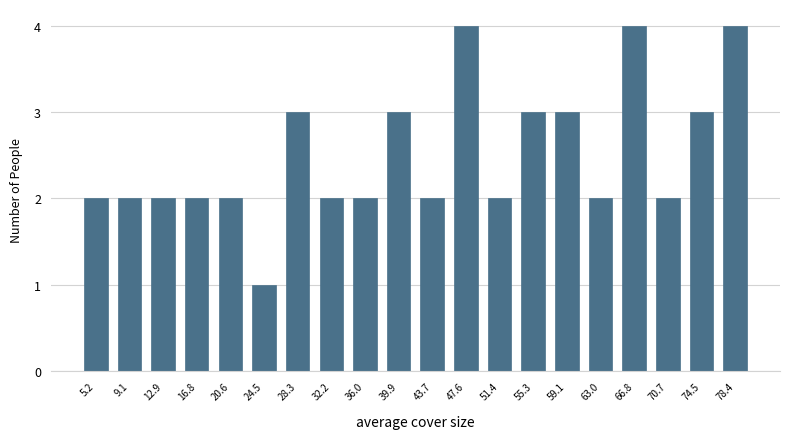

Reading left to right, transcribe this chart: for each bar, give the range it covers on the x-axis and its height. Neither the bar edges nor the heights are printed on the chart, so give them approximately, as read against the axes.

3.5 to 7.0: 2
7.0 to 11.0: 2
11.0 to 15.0: 2
15.0 to 18.5: 2
18.5 to 22.5: 2
22.5 to 26.5: 1
26.5 to 30.5: 3
30.5 to 34.0: 2
34.0 to 38.0: 2
38.0 to 42.0: 3
42.0 to 45.5: 2
45.5 to 49.5: 4
49.5 to 53.5: 2
53.5 to 57.0: 3
57.0 to 61.0: 3
61.0 to 65.0: 2
65.0 to 69.0: 4
69.0 to 72.5: 2
72.5 to 76.5: 3
76.5 to 80.5: 4